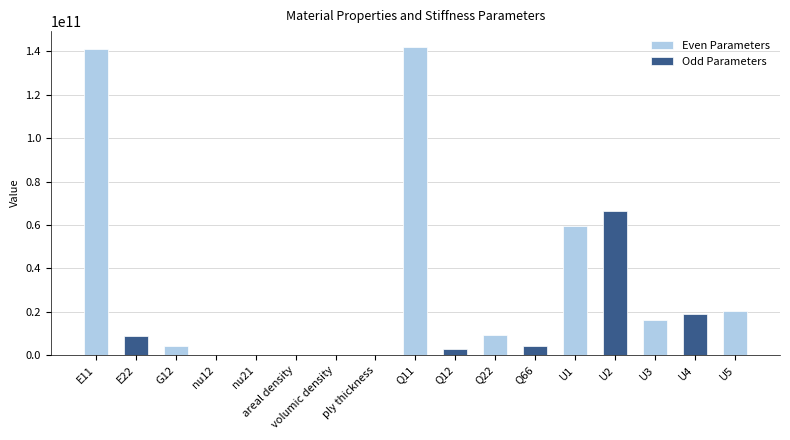

List the labels in order of value, smallest first.

ply thickness, nu21, nu12, areal density, volumic density, Q12, G12, Q66, E22, Q22, U3, U4, U5, U1, U2, E11, Q11